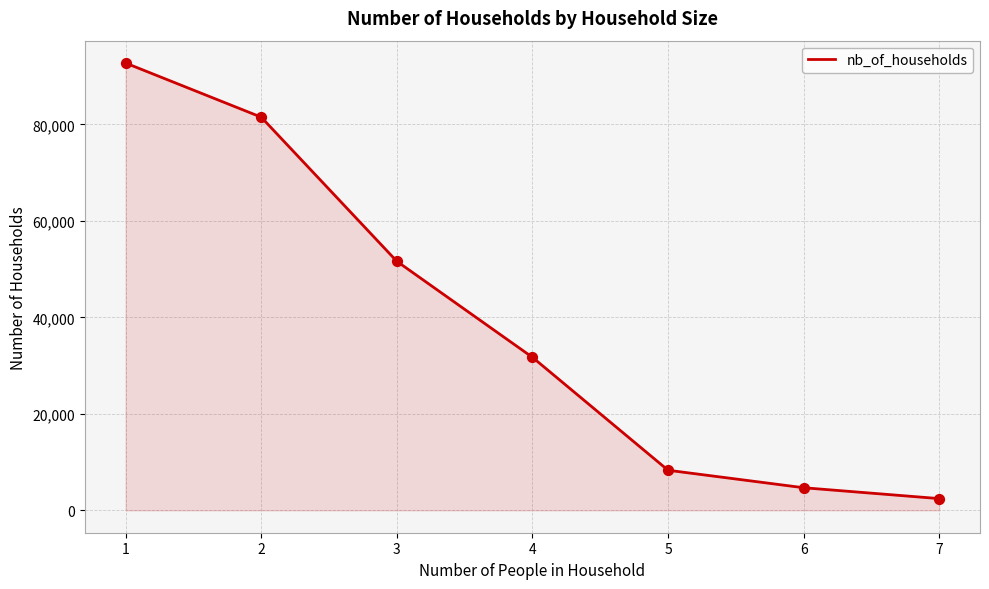

What is the change in value from 1 to 7?

-90279